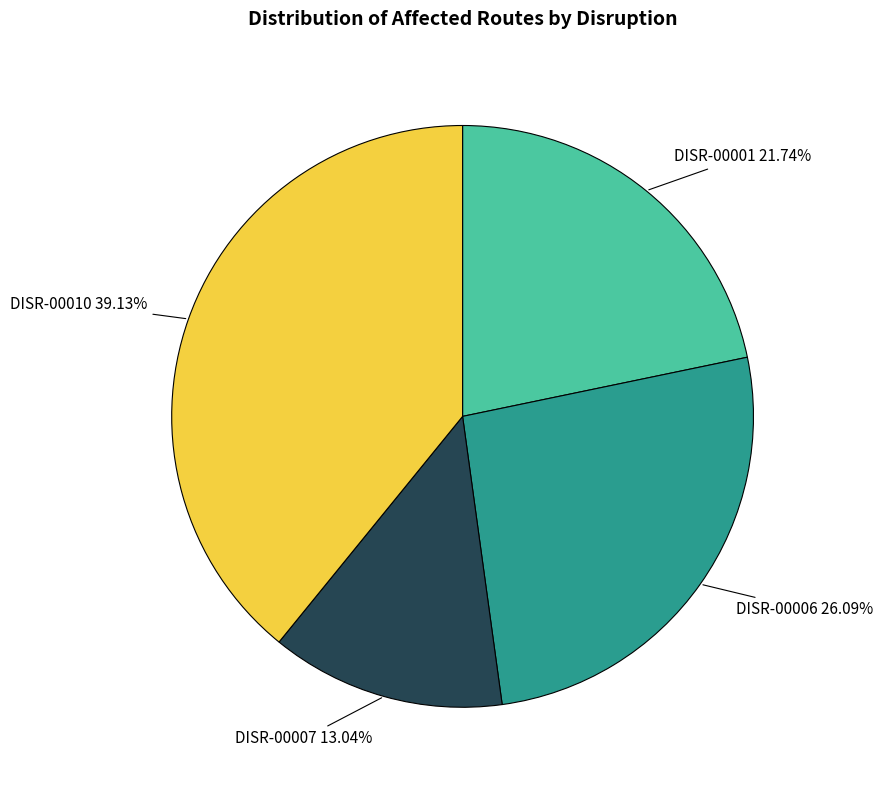

What percentage is NOT represented by DISR-00006?

73.9%